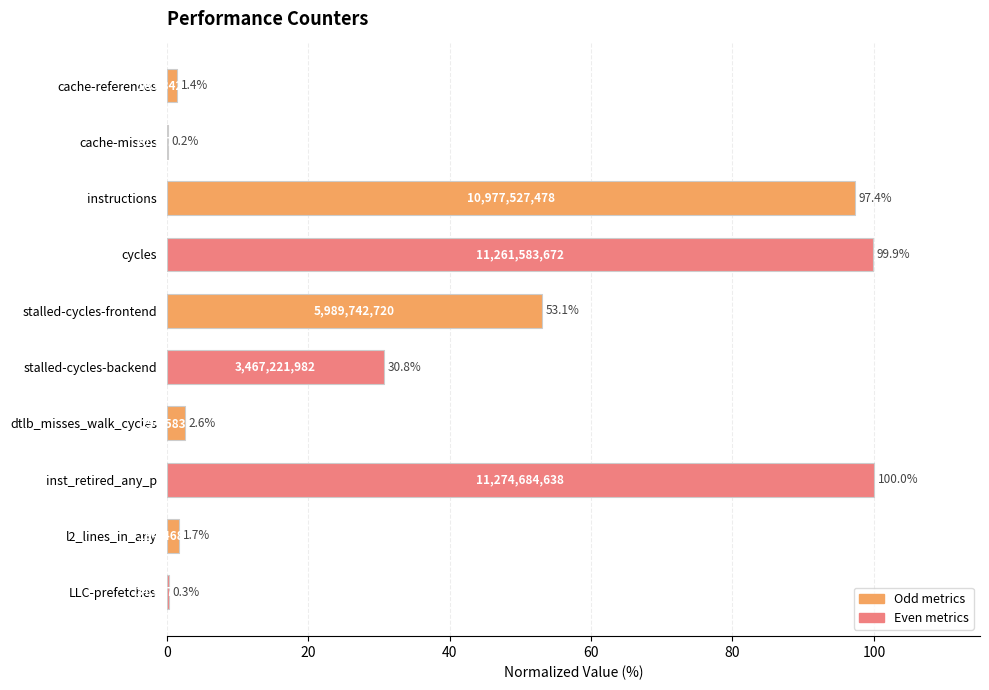

Which has a higher value, cache-misses or inst_retired_any_p?

inst_retired_any_p